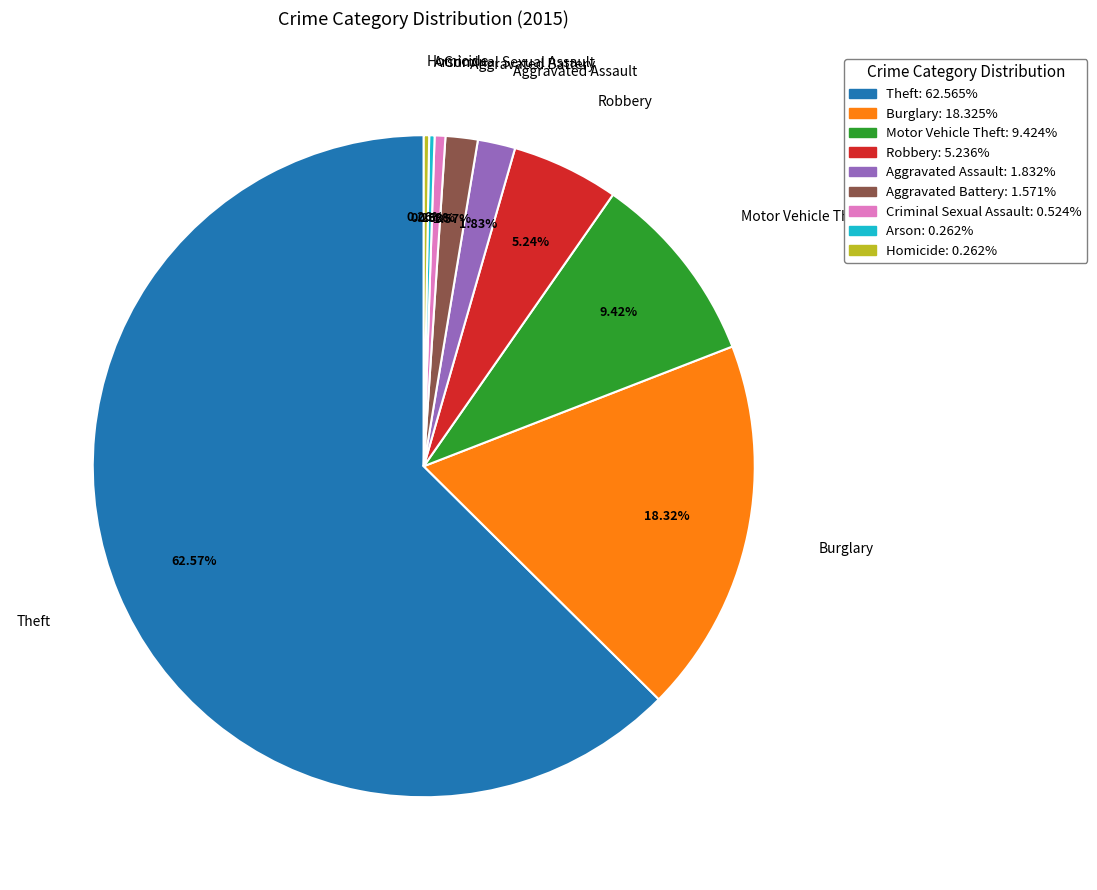

Does Motor Vehicle Theft account for over 50% of the chart?

No